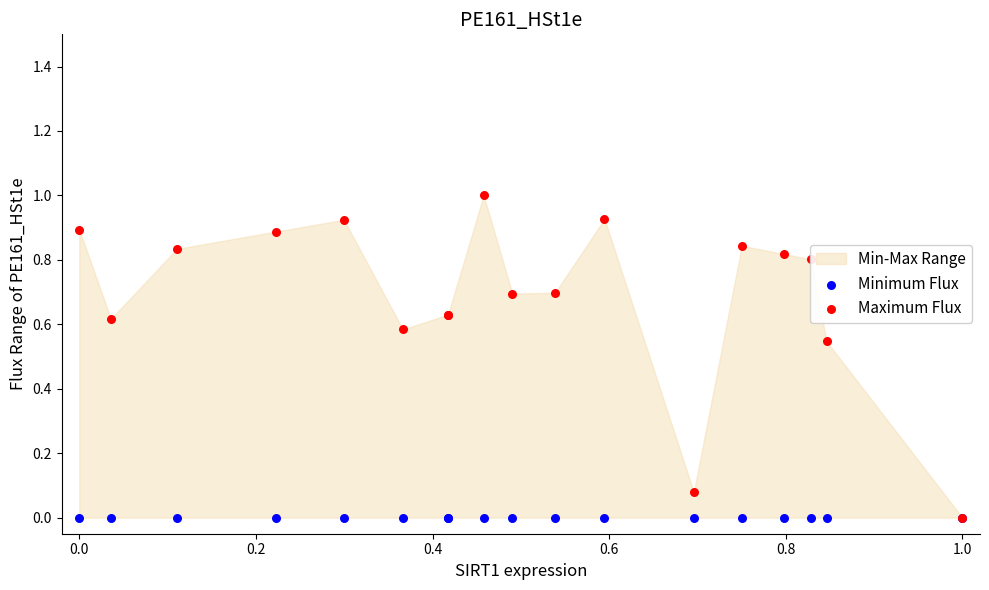

Which series reaches the minimum Y coordinate?

Minimum Flux